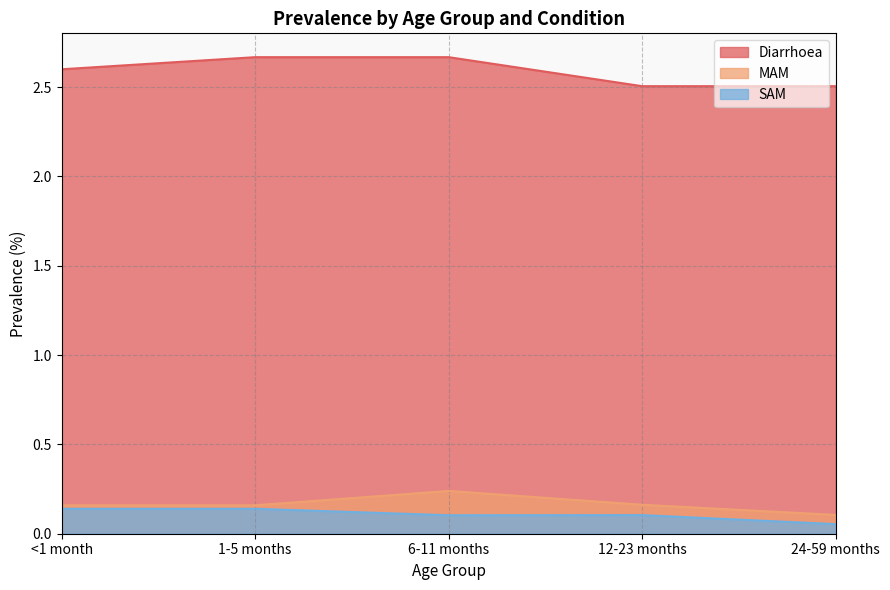

The value of SAM at 24-59 months is 0.1. True or false?

True